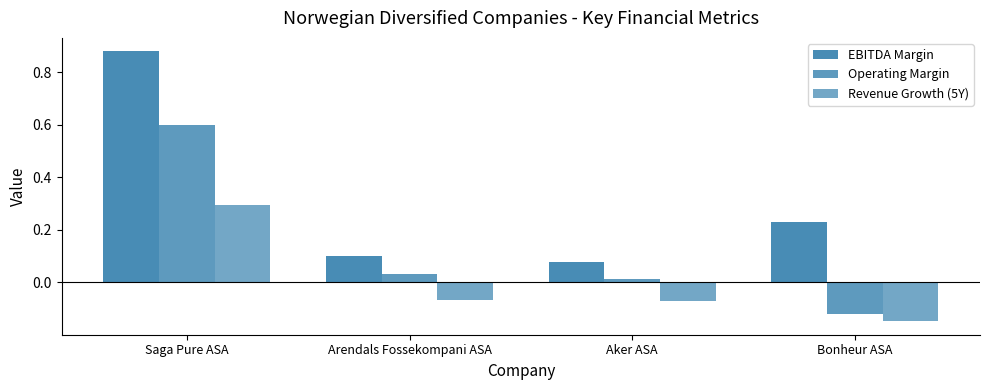

Which category has the highest value in the EBITDA Margin series?

Saga Pure ASA